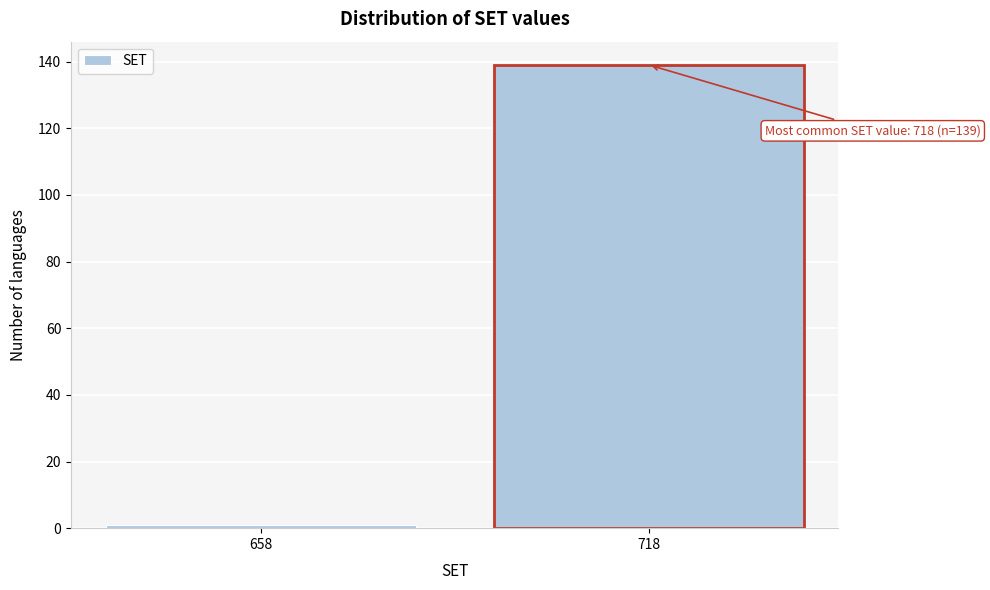

Reading left to right, transcribe all the data shown in this chart.

1	139